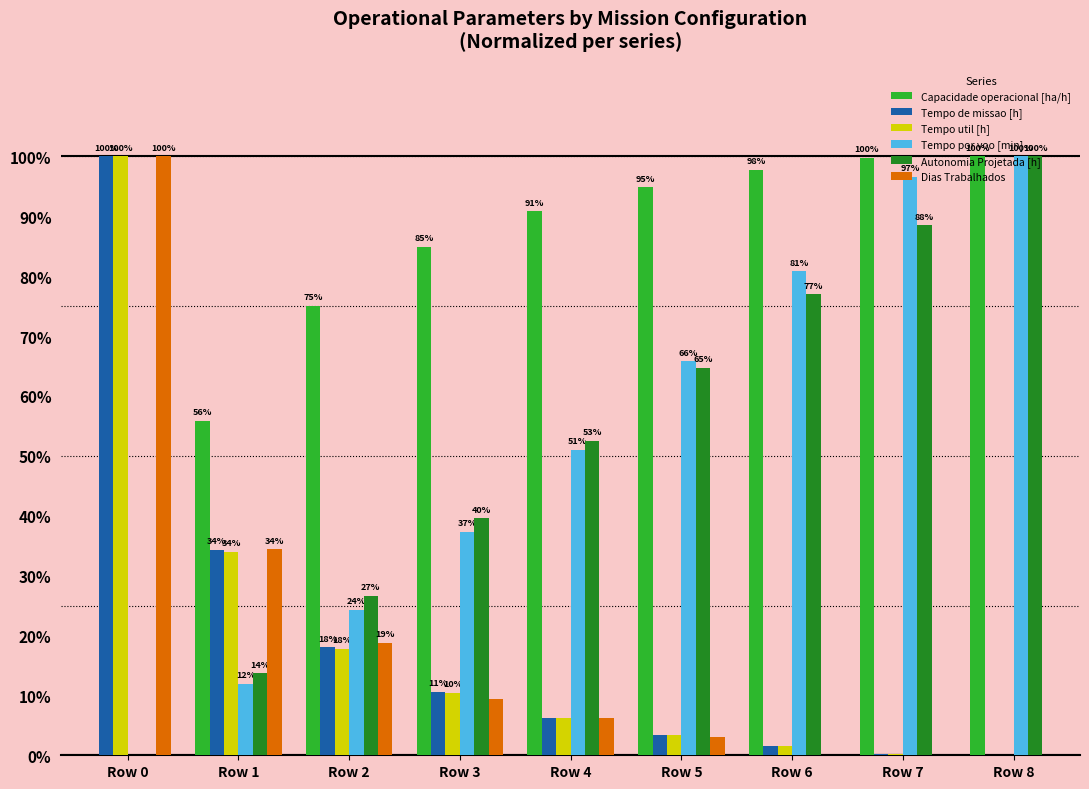

What is the average value of the Capacidade operacional [ha/h] series?

77.7